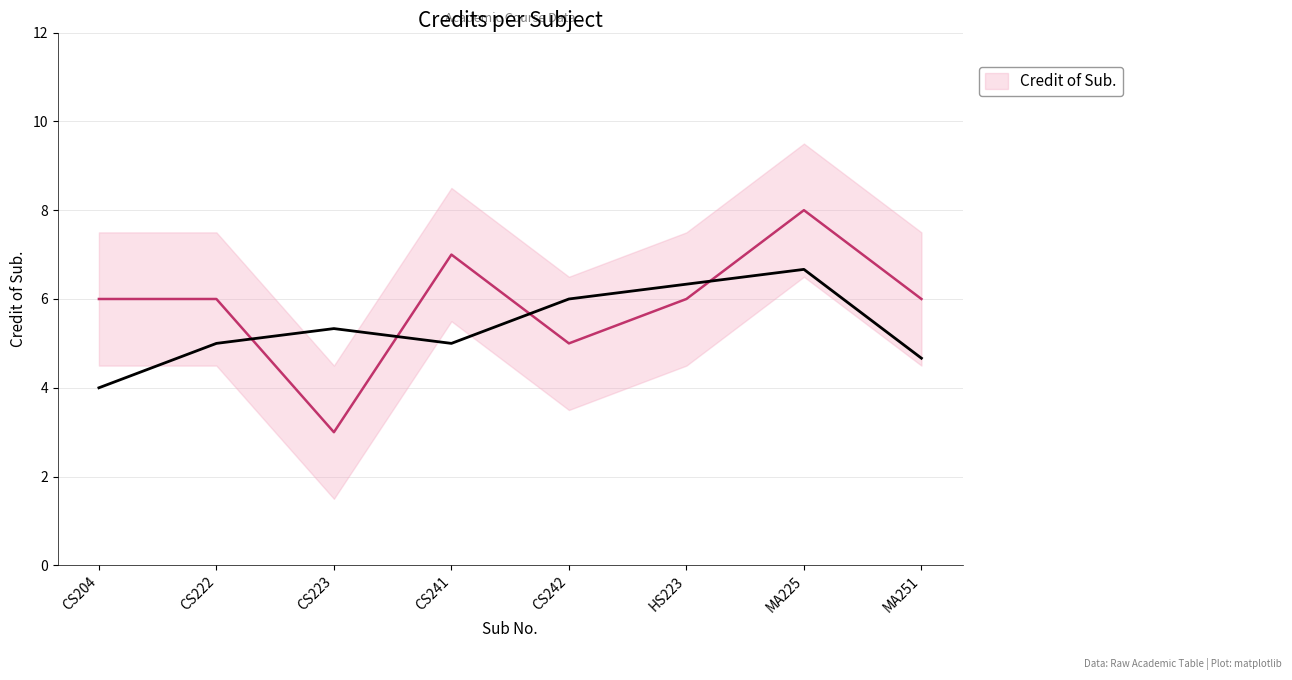

Reading left to right, transcribe all the data shown in this chart.

6	6	3	7	5	6	8	6